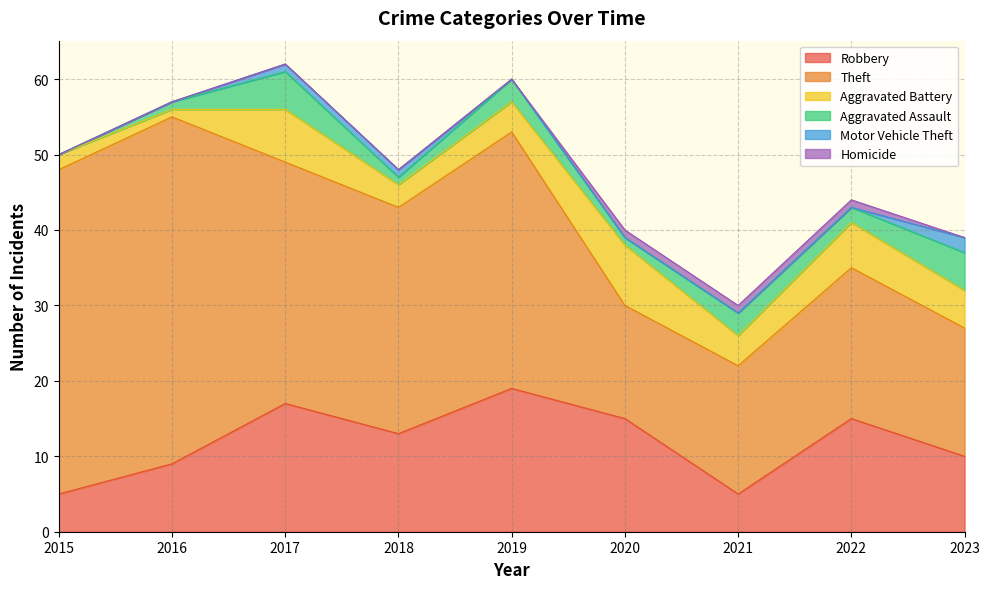

What are all the series names shown in the legend?

Robbery, Theft, Aggravated Battery, Aggravated Assault, Motor Vehicle Theft, Homicide